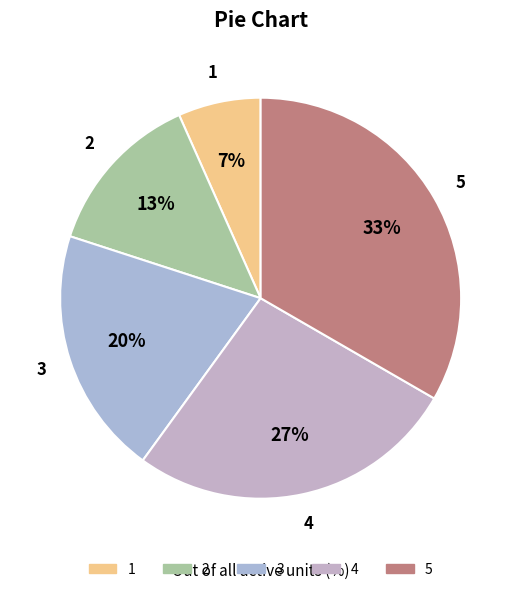

What percentage is the 4 slice, to the nearest percent?

27%